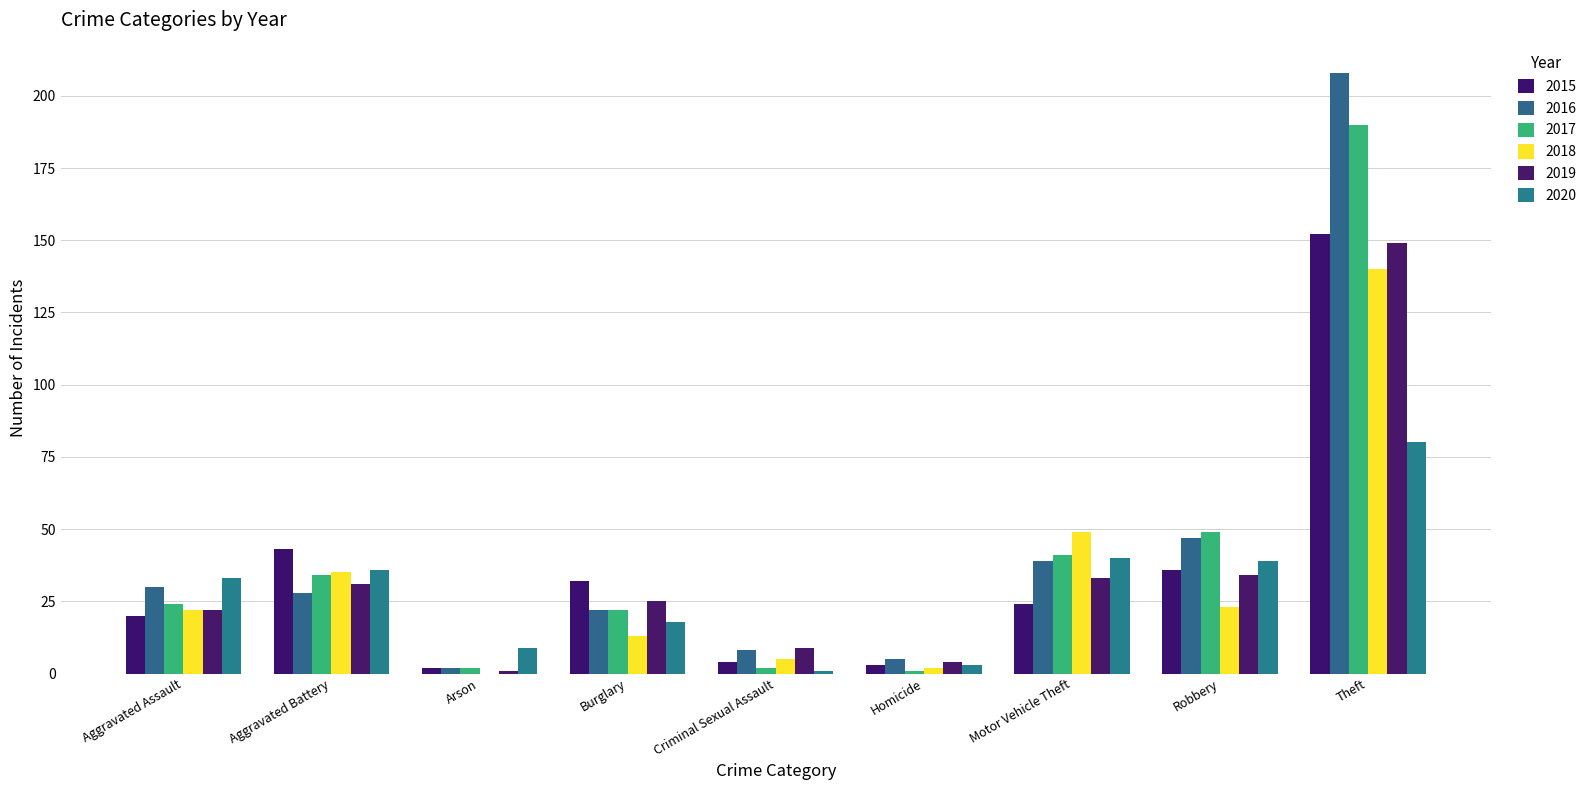

Which has a higher value, Robbery or Theft?

Theft